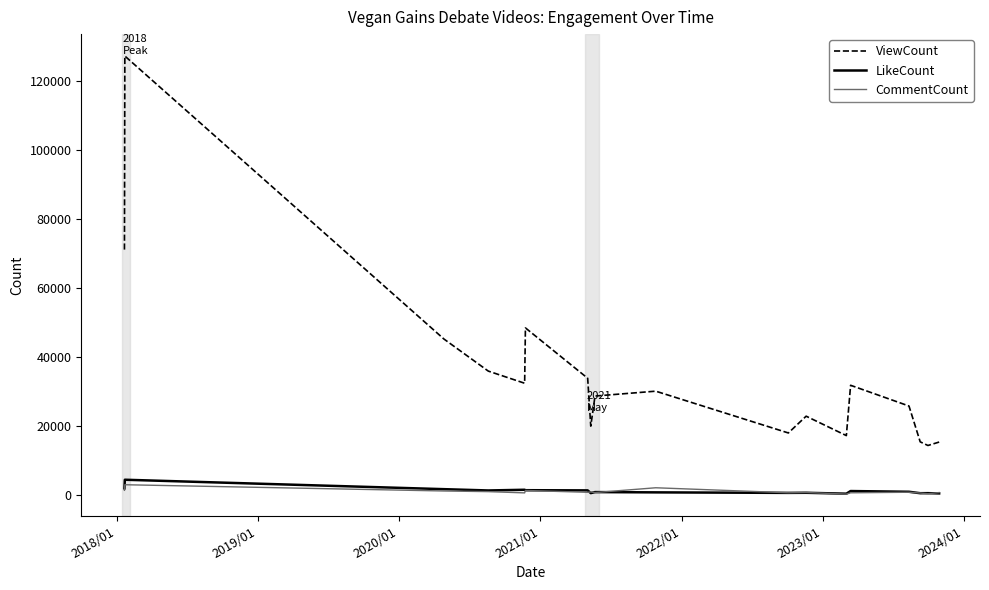

True or false: LikeCount and ViewCount cross at least once.

False